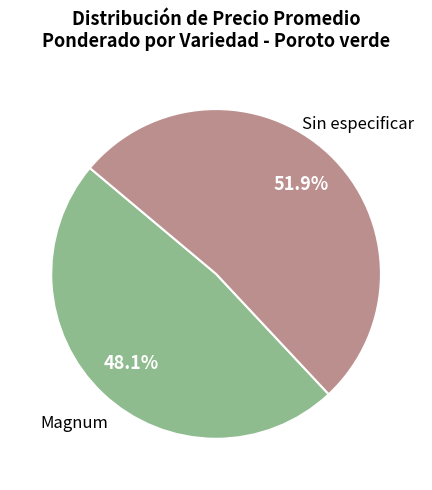

Does Magnum represent more than half of the total?

No